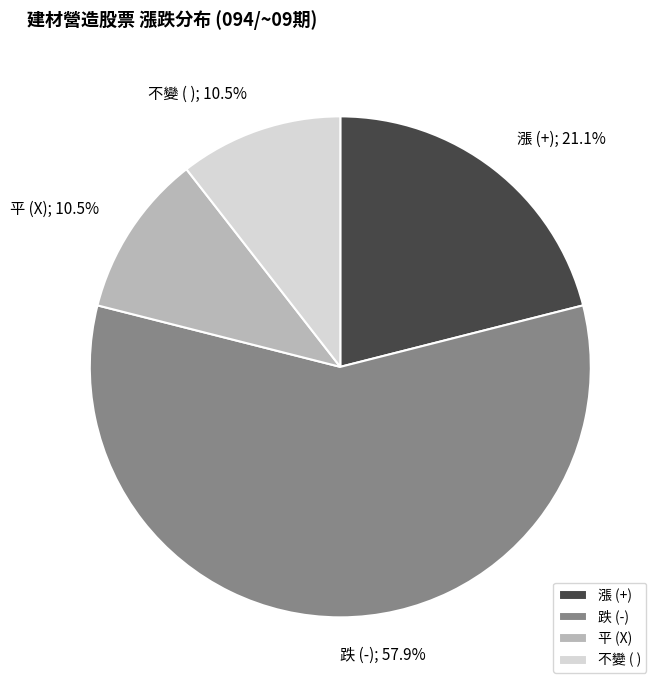

What is the majority slice?

跌 (-)